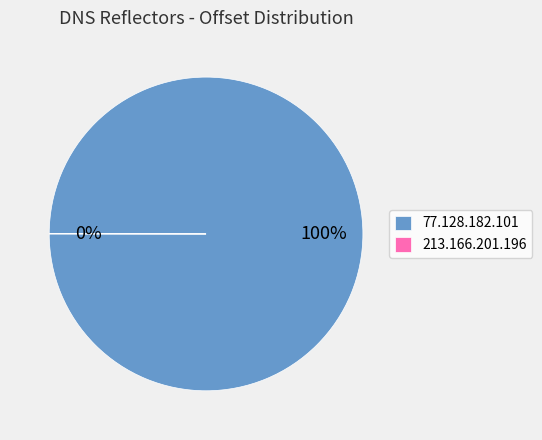

What is the largest slice in the pie chart?

77.128.182.101